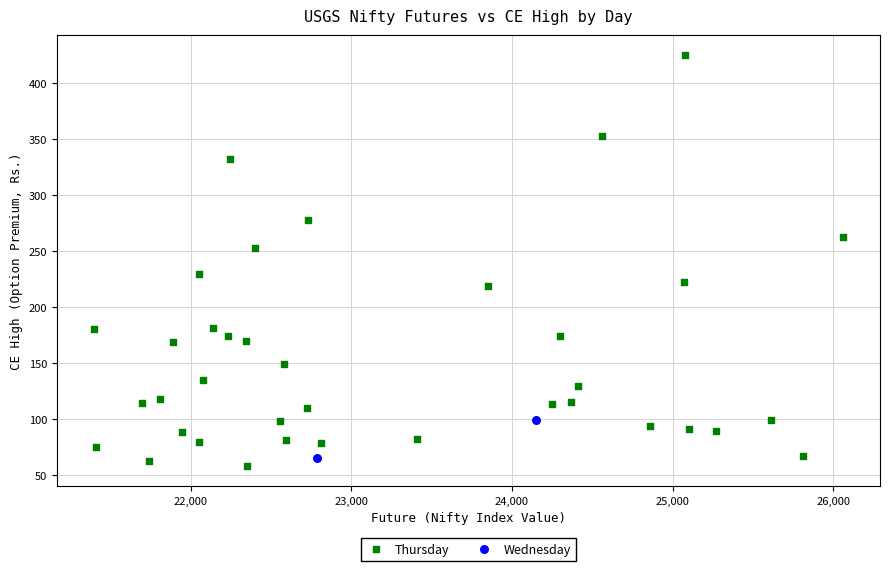

What are all the series names shown in the legend?

Thursday, Wednesday